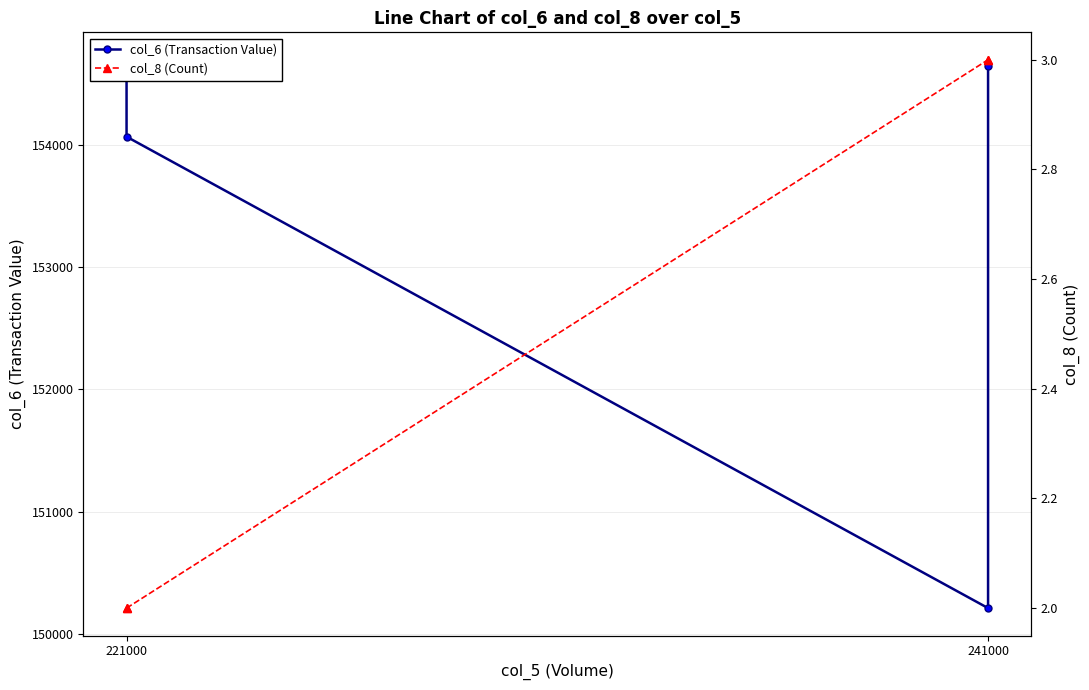

What position from the left is 241000?

2